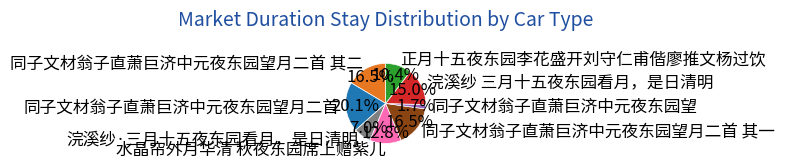

Count the number of slices in the pie.

8